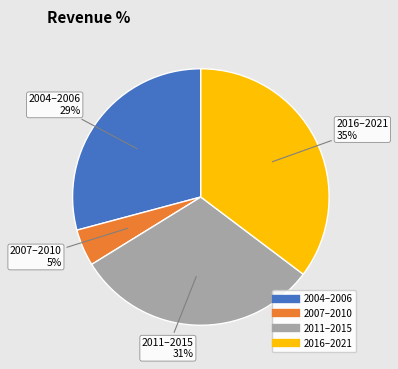

Is there any slice that represents more than half of the pie?

No